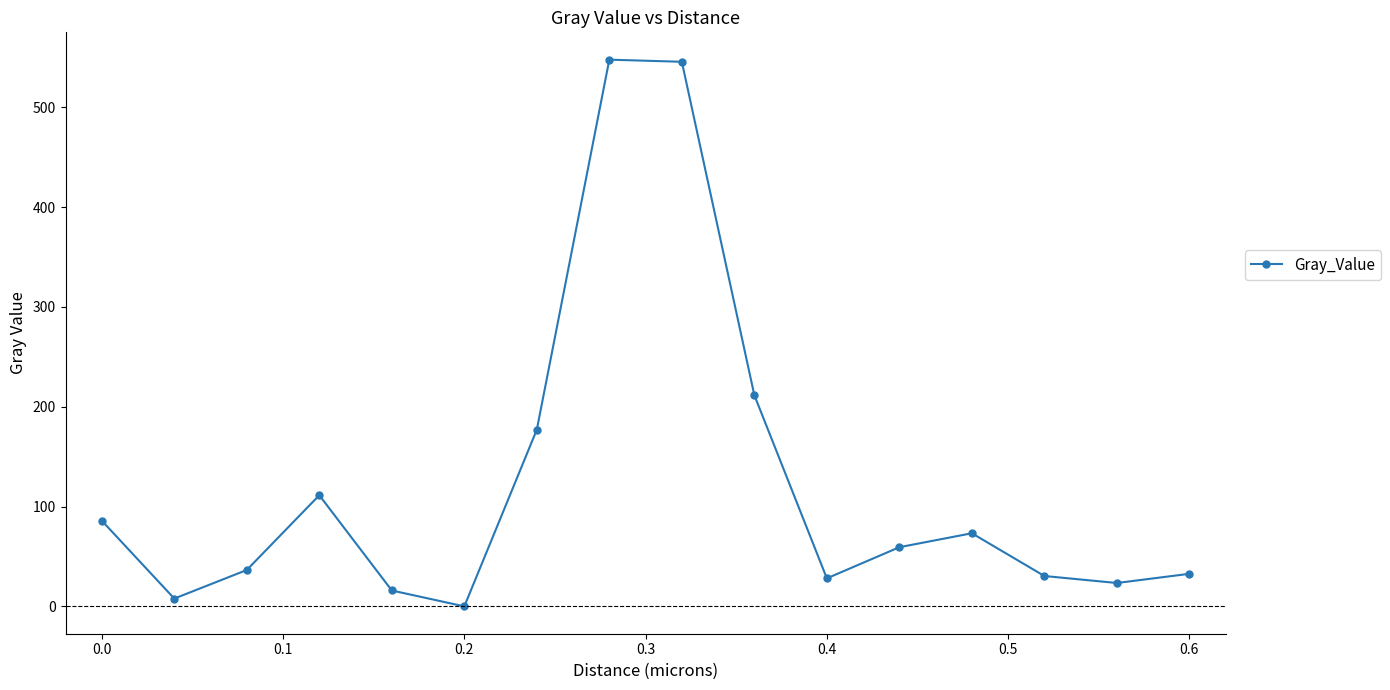

What is the value of the 9th point from the left?

545.6